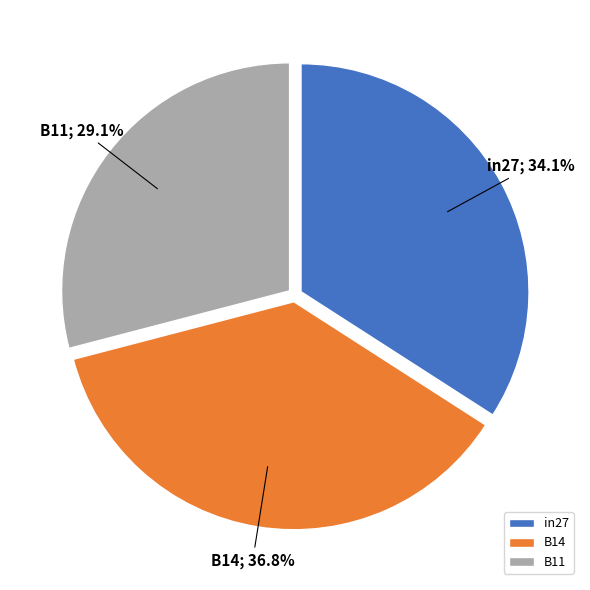

What is the largest slice in the pie chart?

B14